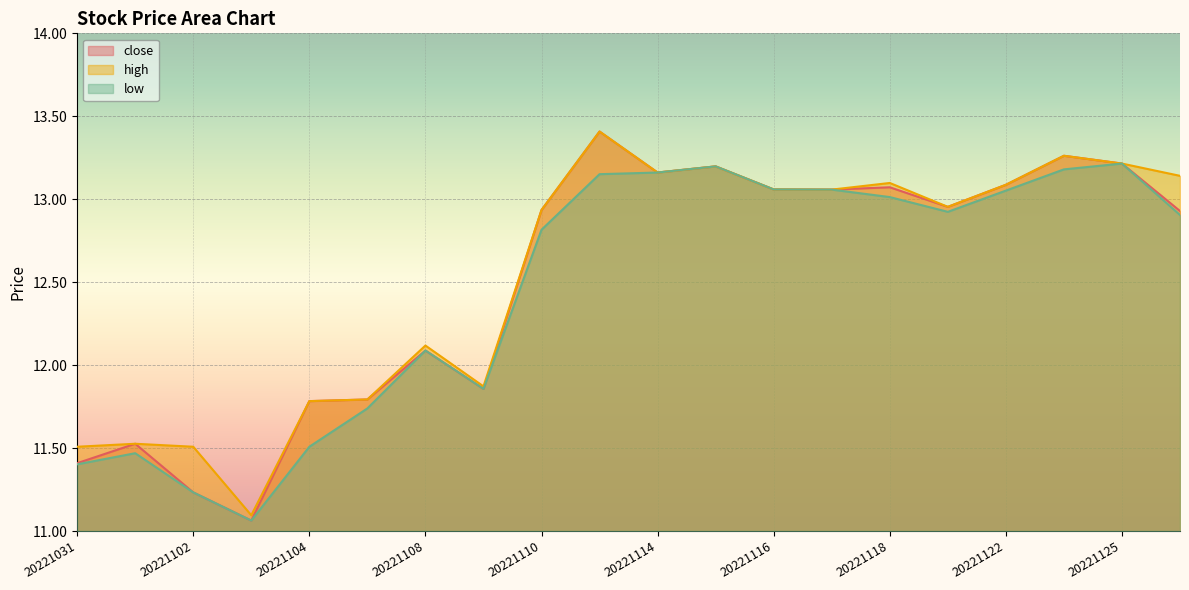

At which category does low reach its first local peak?

20221101